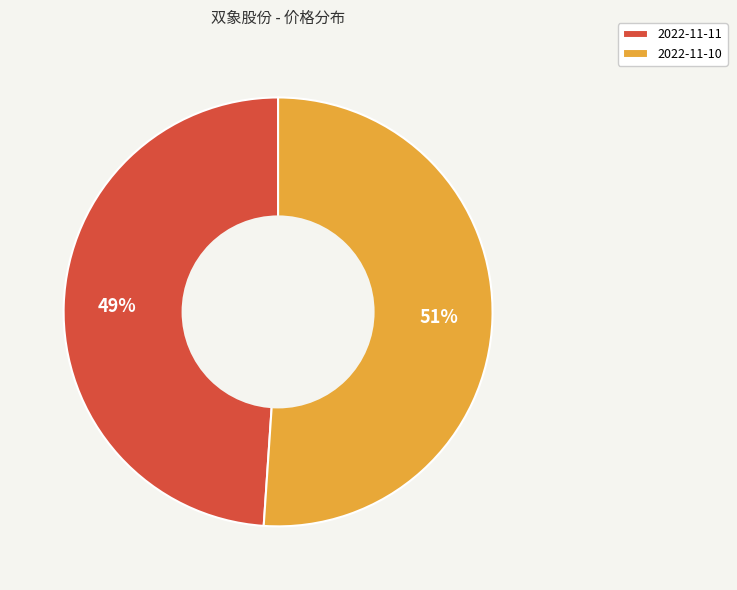

What is the majority slice?

2022-11-10